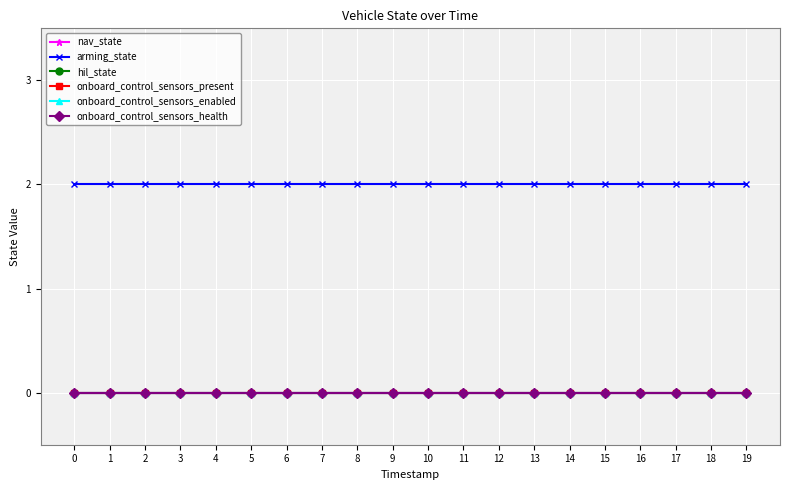

Does the chart have visible grid lines?

Yes